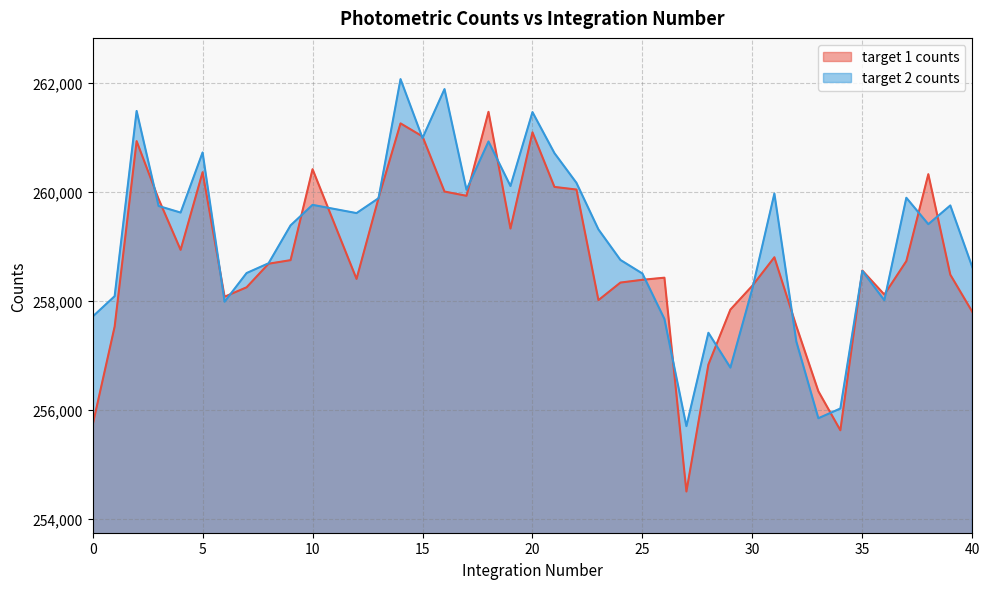

What value does the target 2 counts series have at 0?

257712.7